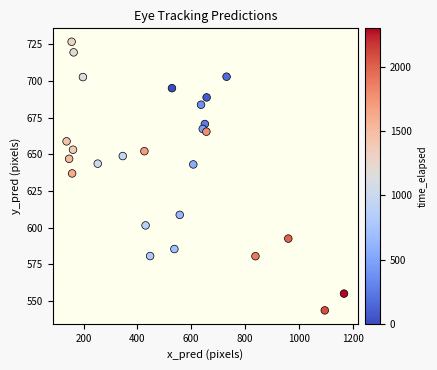

What is the range of X values (max minus min)?

1031.3